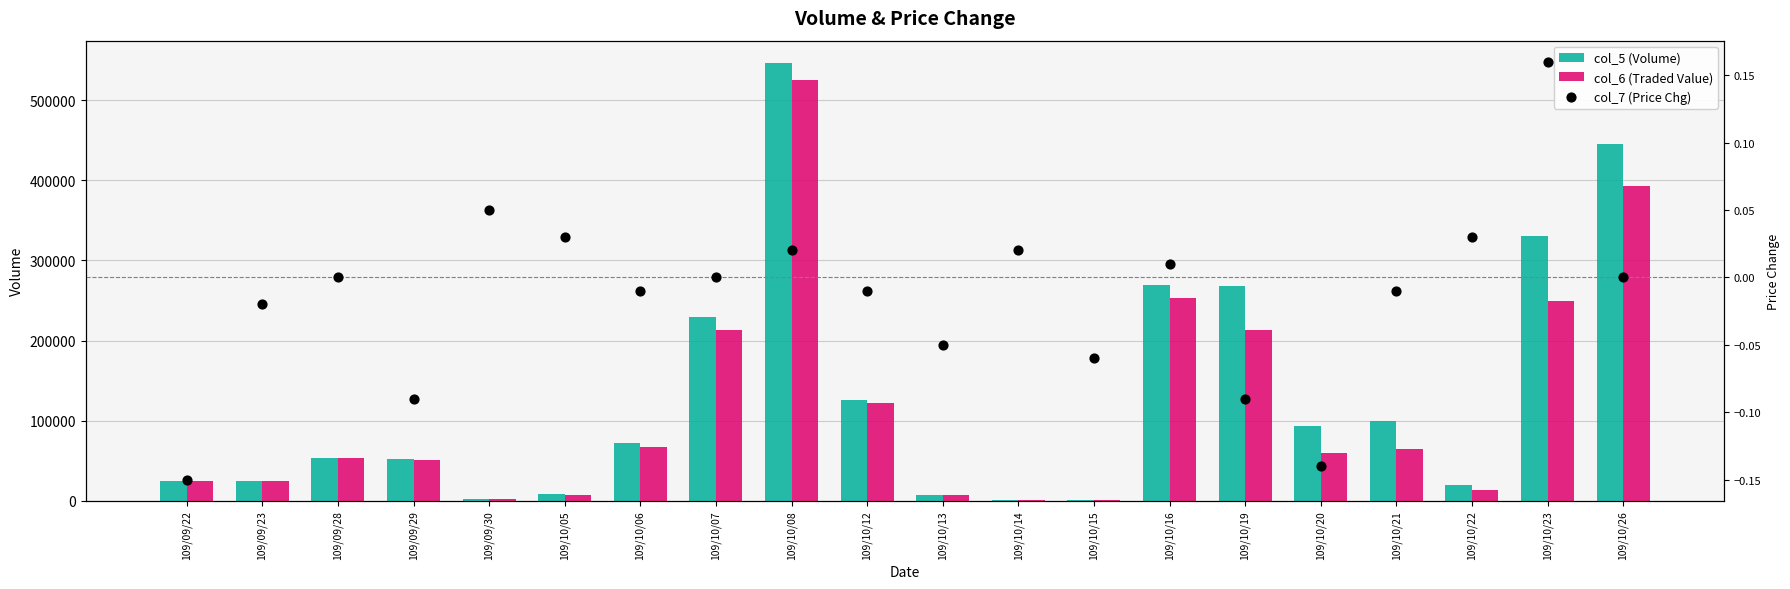

Which series contains the highest Y value?

col_5 (Volume)